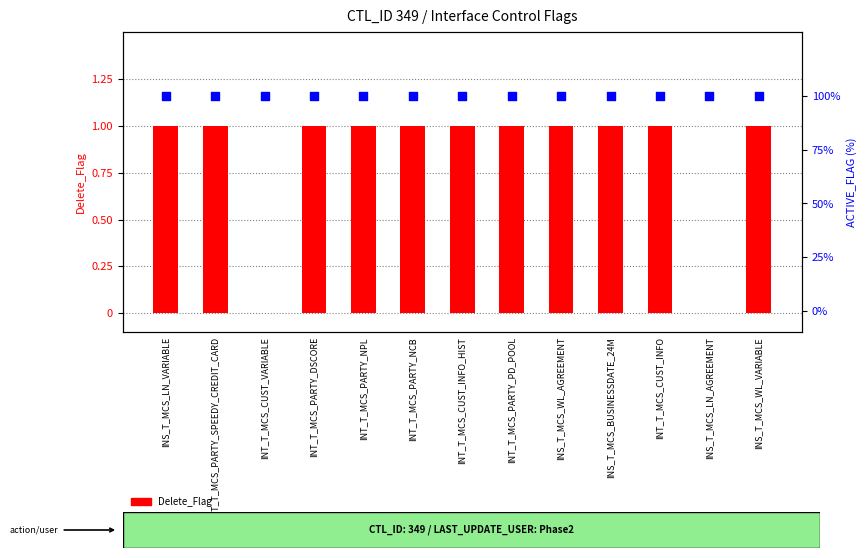

Which series contains the highest Y value?

ACTIVE_FLAG